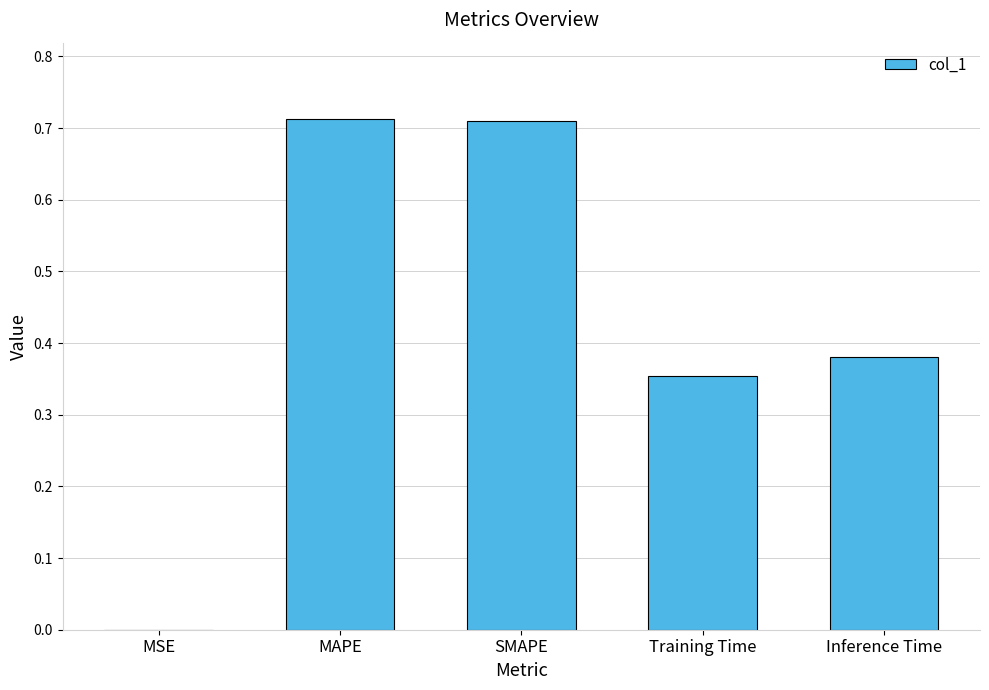

Is it true that the value at MSE is 0.0?

True